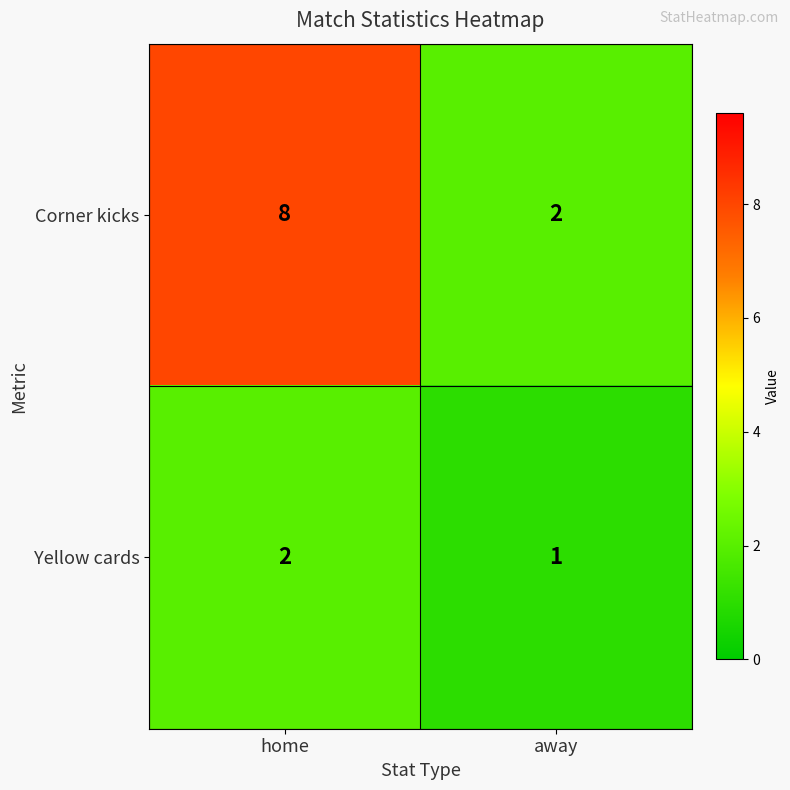

How many data points does each series have?

2